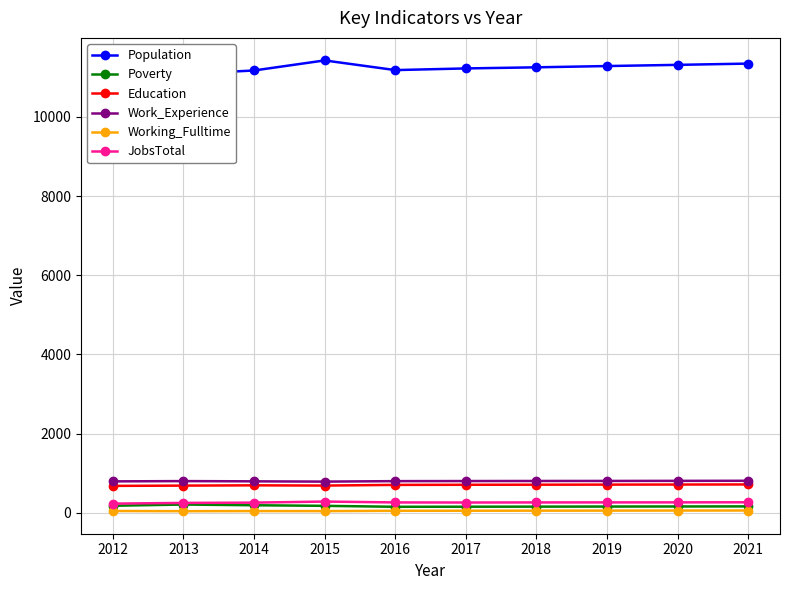

Where is the first local minimum for Poverty?

2016